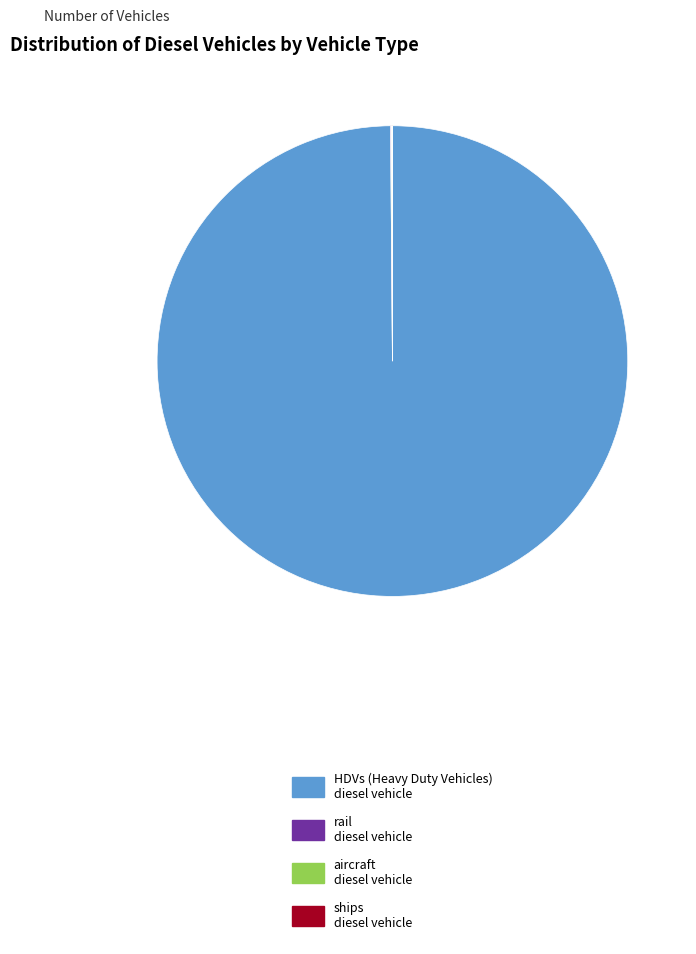

Is there a majority slice in this chart?

Yes